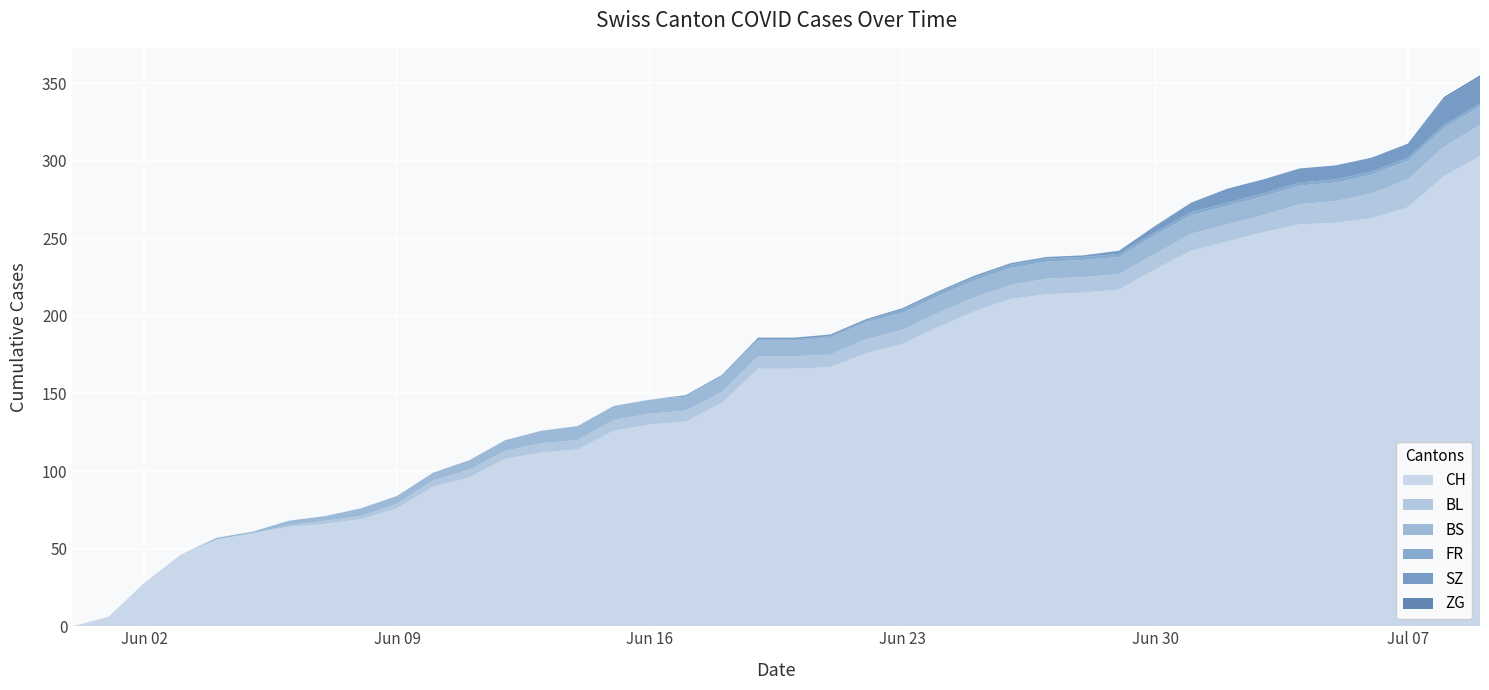

Reading right to left, extract all data points from this chart.

CH: 303	290	270	263	260	259	254	248	242	230	217	215	214	211	203	193	182	176	167	166	166	144	132	130	126	114	112	108	96	90	76	69	66	64	60	56	46	28	6	0
BL: 20	19	18	16	14	13	11	11	11	10	10	10	10	9	9	9	9	9	8	8	8	7	7	7	7	6	6	5	5	4	3	2	2	1	0	0	0	0	0	0
BS: 12	12	12	12	12	12	12	12	12	12	11	11	11	11	11	11	11	11	11	10	10	10	9	9	9	9	8	7	6	5	5	5	3	3	1	1	0	0	0	0
FR: 2	2	2	2	2	2	2	2	2	2	2	2	2	2	2	2	2	1	1	1	1	1	1	0	0	0	0	0	0	0	0	0	0	0	0	0	0	0	0	0
SZ: 17	17	9	9	9	9	9	9	6	4	2	1	1	1	1	1	1	1	1	1	1	0	0	0	0	0	0	0	0	0	0	0	0	0	0	0	0	0	0	0
ZG: 1	1	0	0	0	0	0	0	0	0	0	0	0	0	0	0	0	0	0	0	0	0	0	0	0	0	0	0	0	0	0	0	0	0	0	0	0	0	0	0